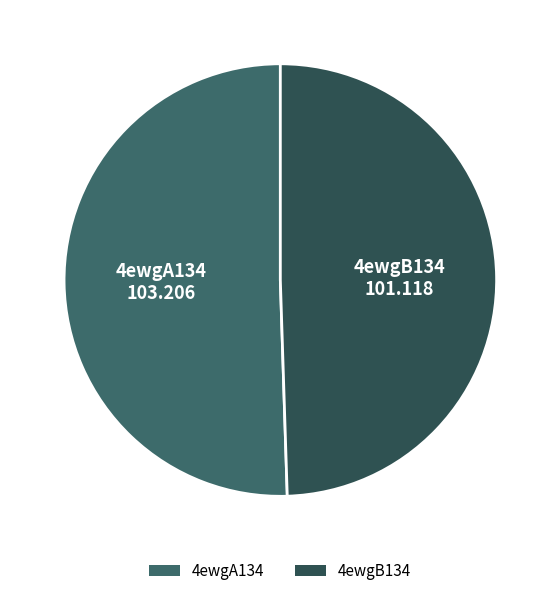

Does 4ewgA134 account for over 50% of the chart?

Yes